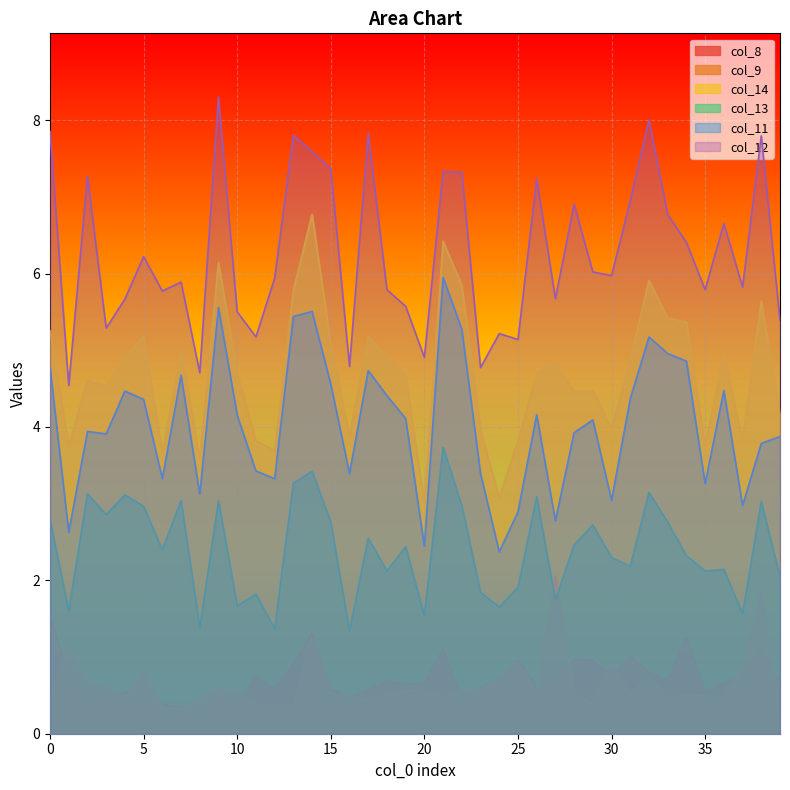

Which series has the largest total across all categories?

col_12